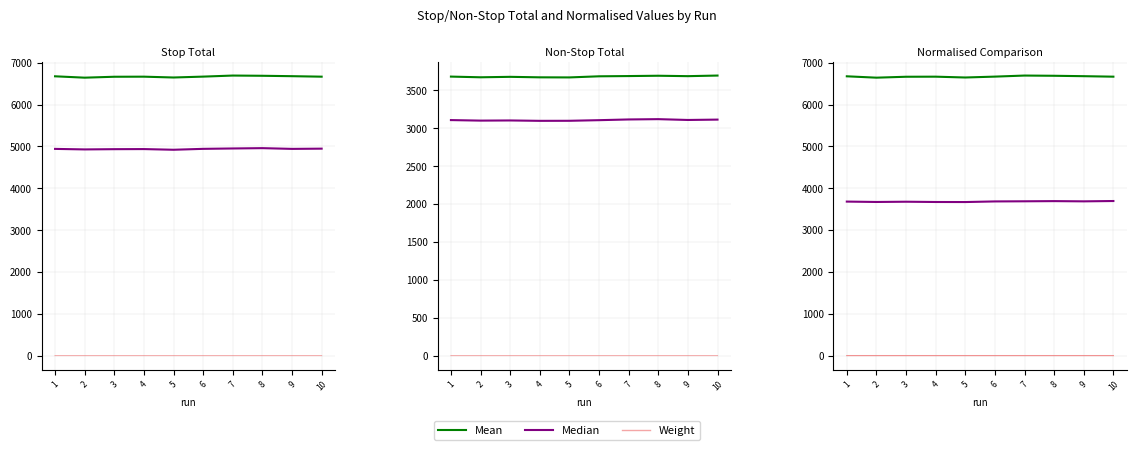

Which series has the largest total across all categories?

Mean